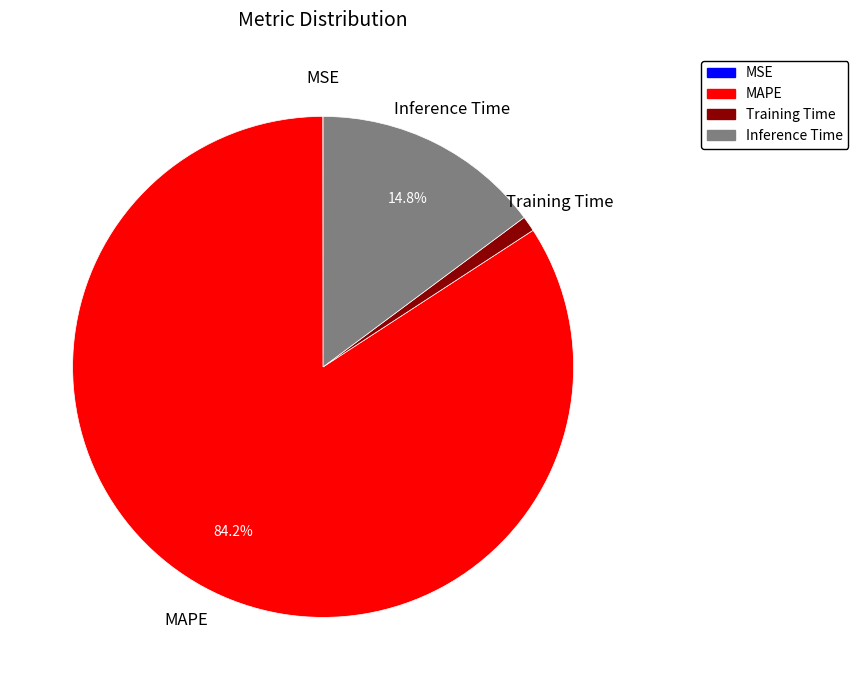

Is there any slice that represents more than half of the pie?

Yes